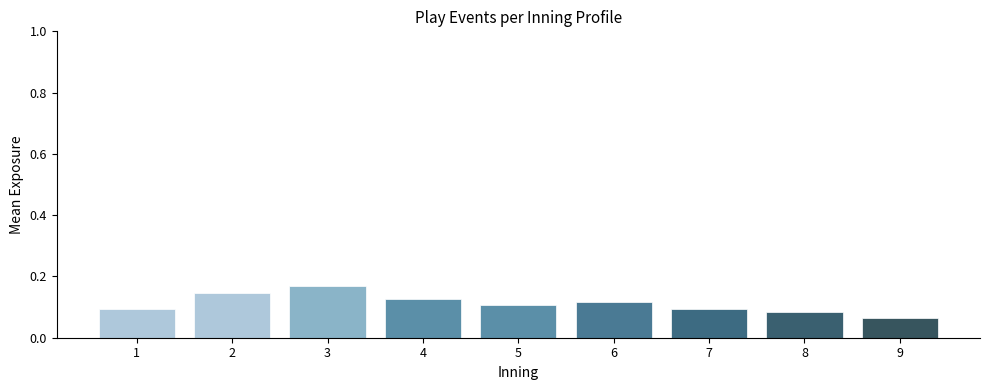

Which label corresponds to the smallest value in the chart?

9